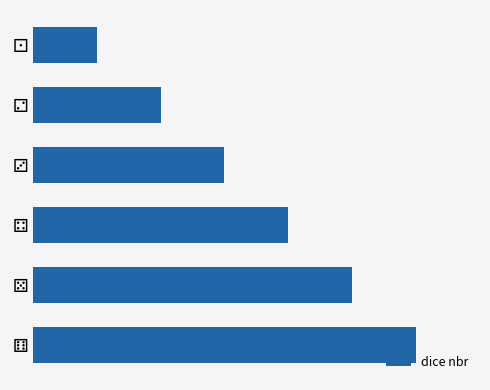

Does the chart contain any negative values?

No